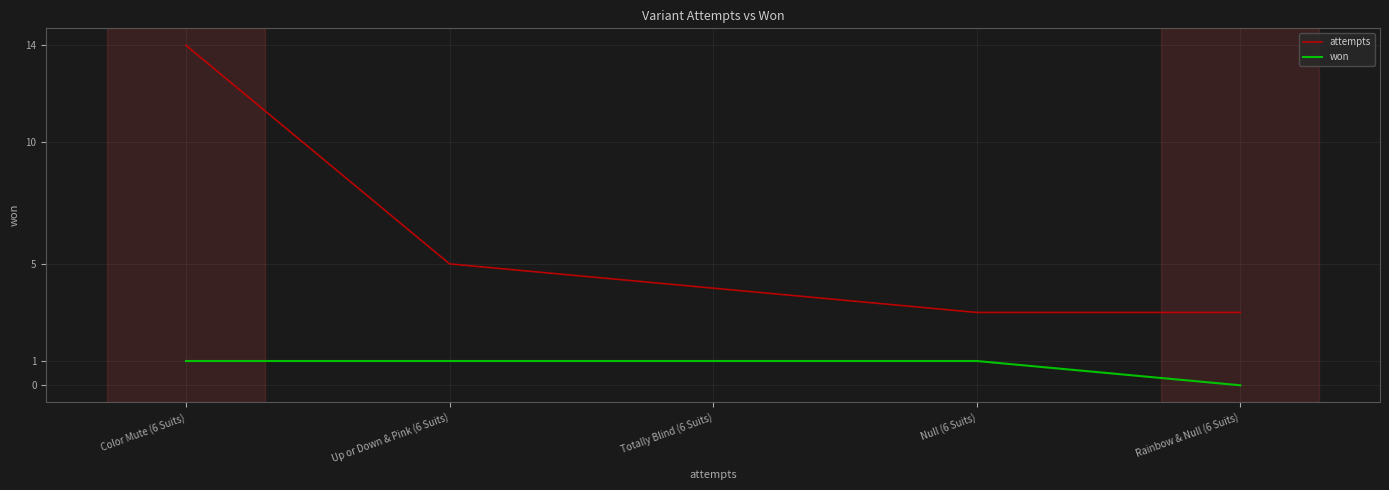

Reading right to left, what are all the values shown in this chart?

attempts: Rainbow & Null (6 Suits)=3	Null (6 Suits)=3	Totally Blind (6 Suits)=4	Up or Down & Pink (6 Suits)=5	Color Mute (6 Suits)=14
won: Rainbow & Null (6 Suits)=0	Null (6 Suits)=1	Totally Blind (6 Suits)=1	Up or Down & Pink (6 Suits)=1	Color Mute (6 Suits)=1